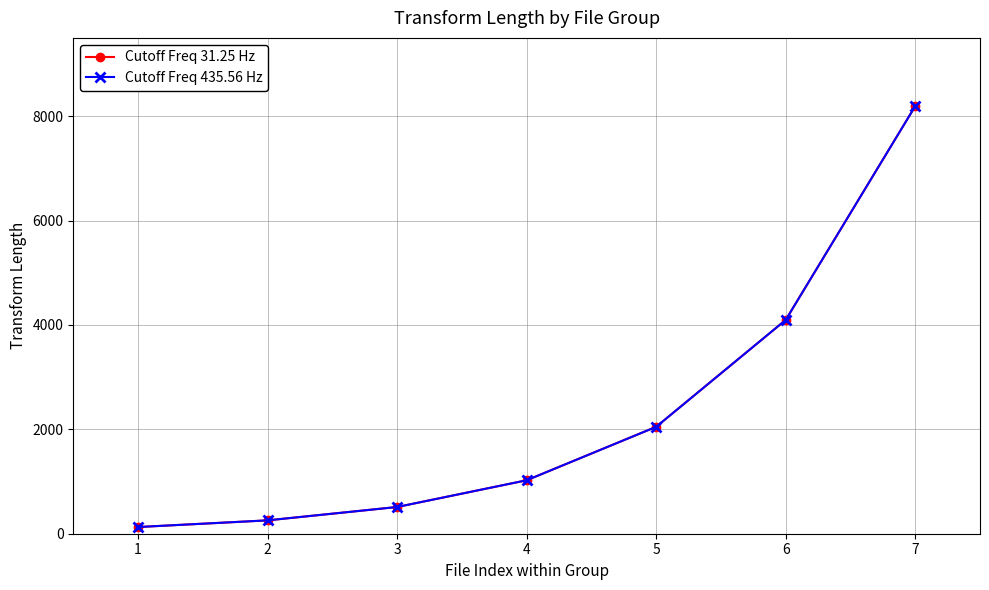

Does the chart have visible grid lines?

Yes